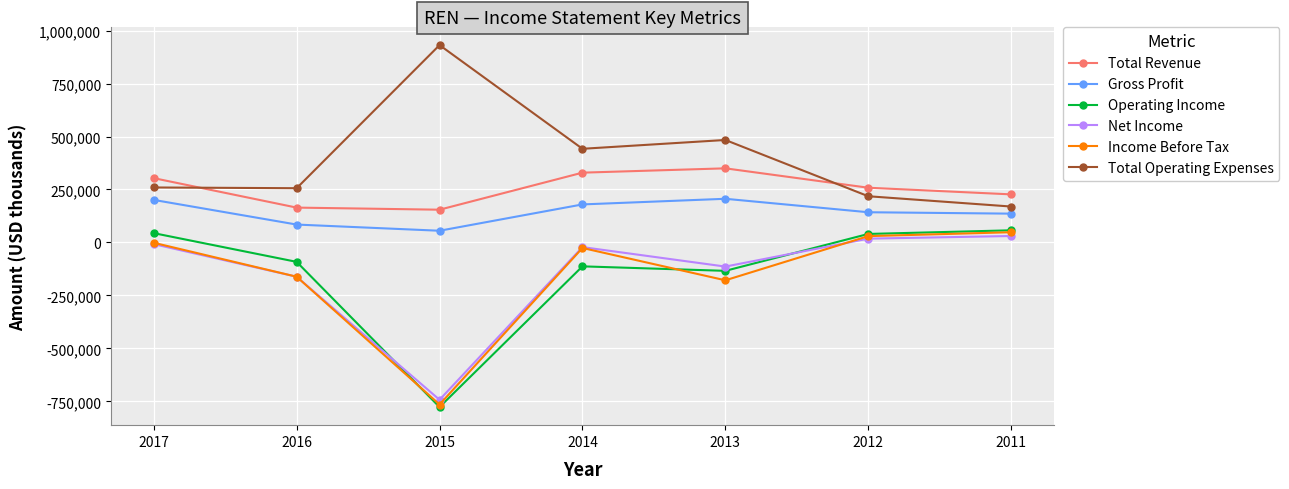

What is the value of the Net Income point at the 4th from the left?

-21900